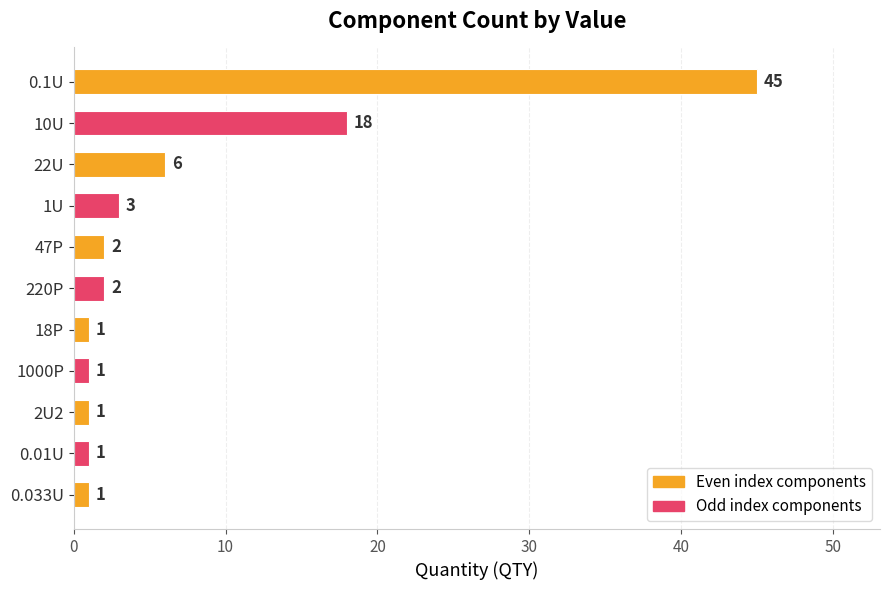

True or false: the data shows 1 at 18P.

True